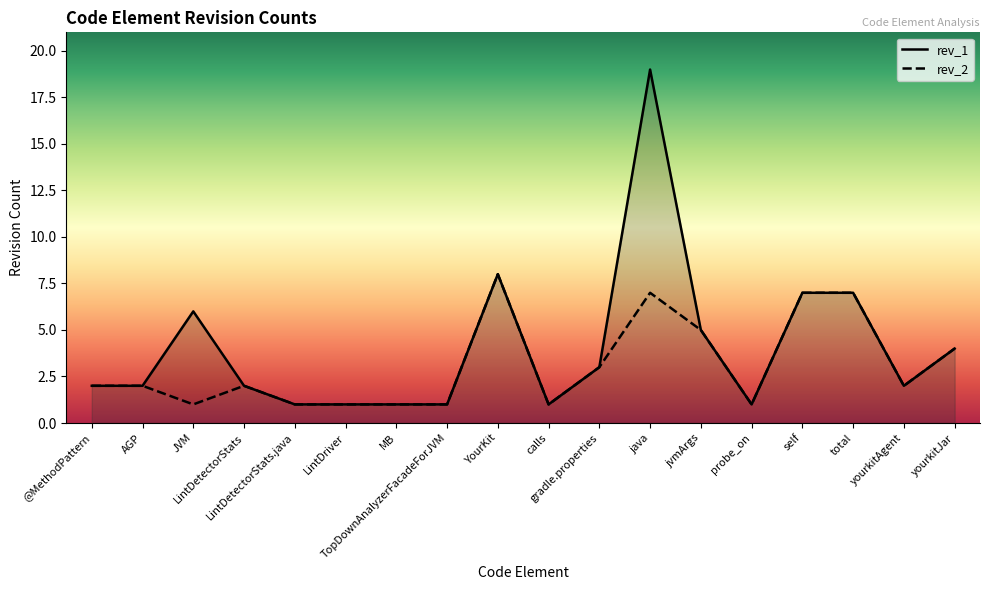

At which category does rev_2 reach its first local peak?

LintDetectorStats